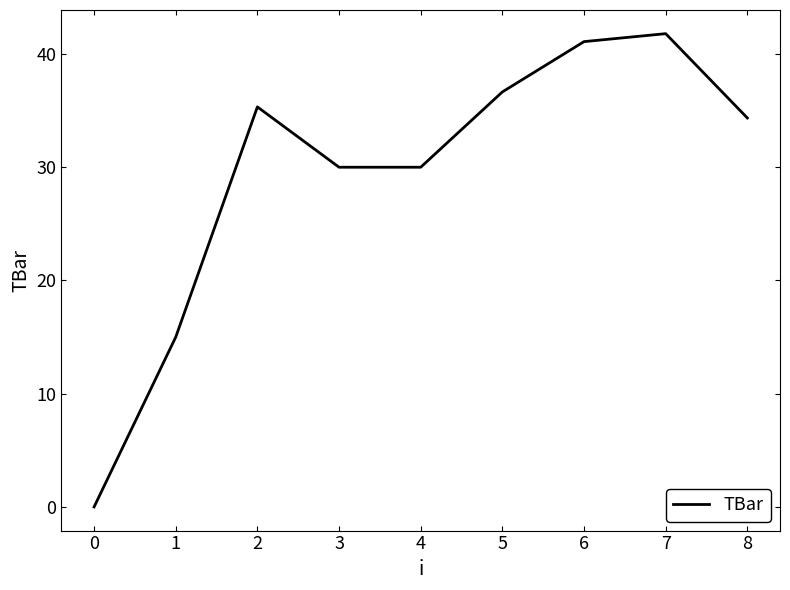

How many values are above zero?

8